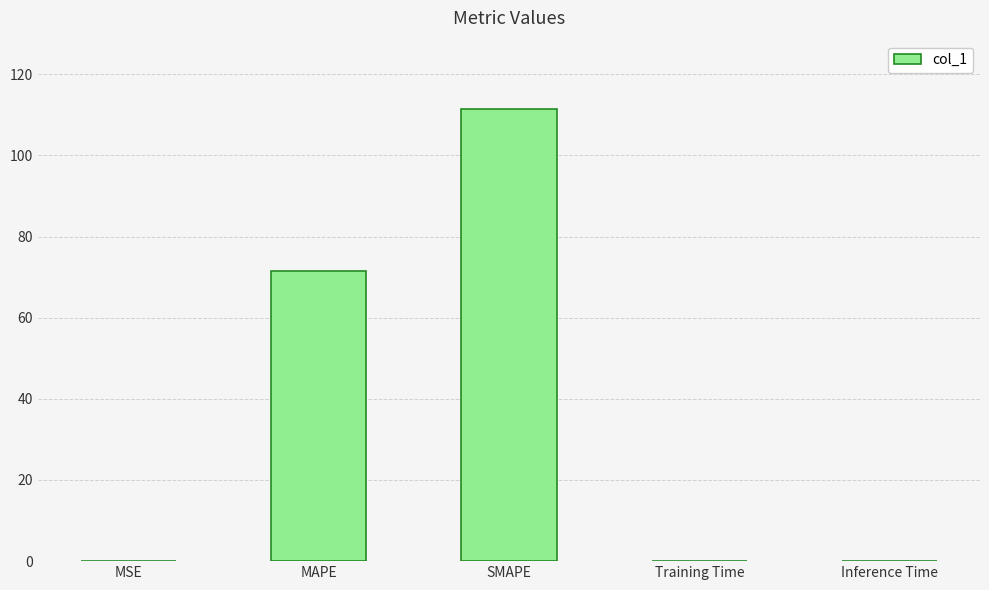

Is it true that the value at MSE is 0.0?

True